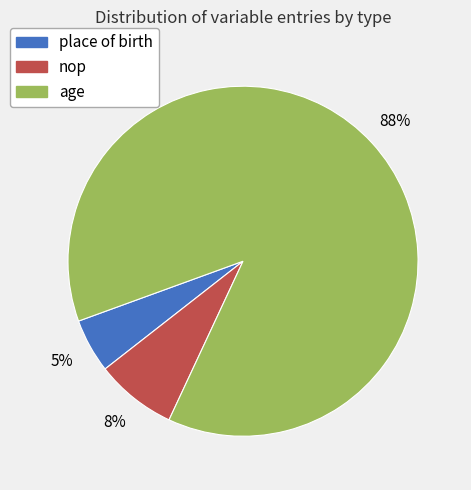

Does any single category account for the majority?

Yes